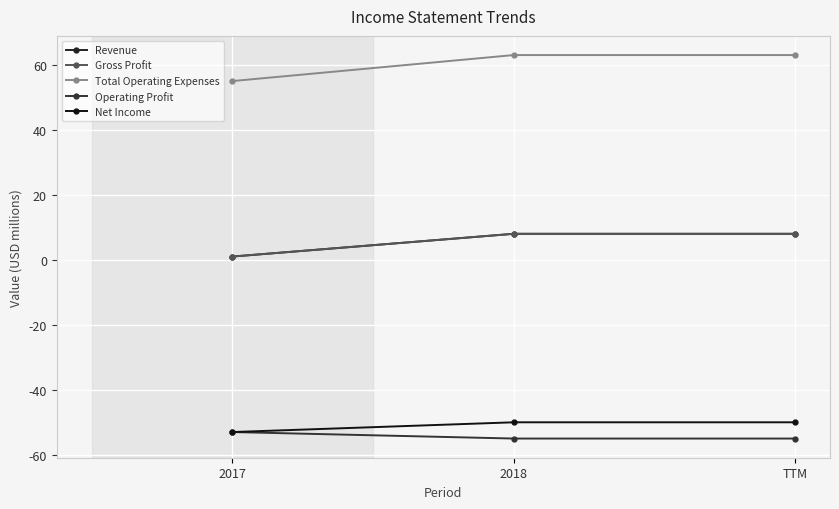

Read the Total Operating Expenses value at 2018.

63